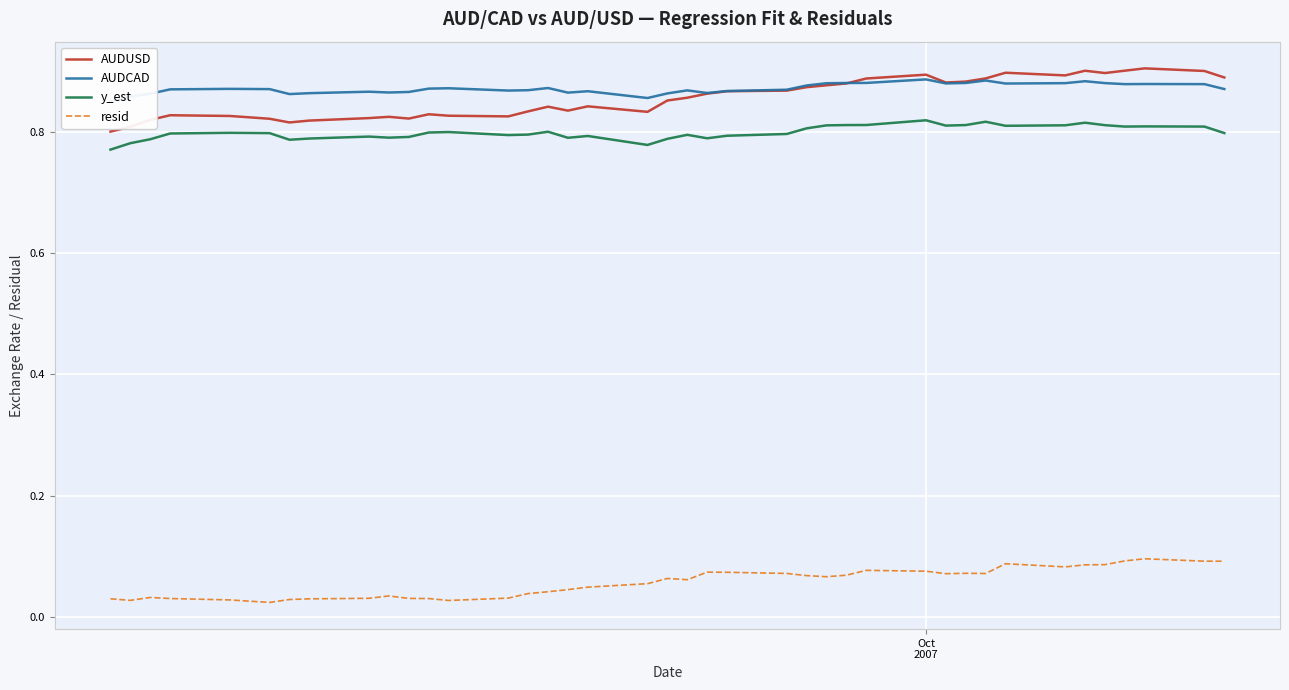

True or false: AUDUSD and resid cross at least once.

False